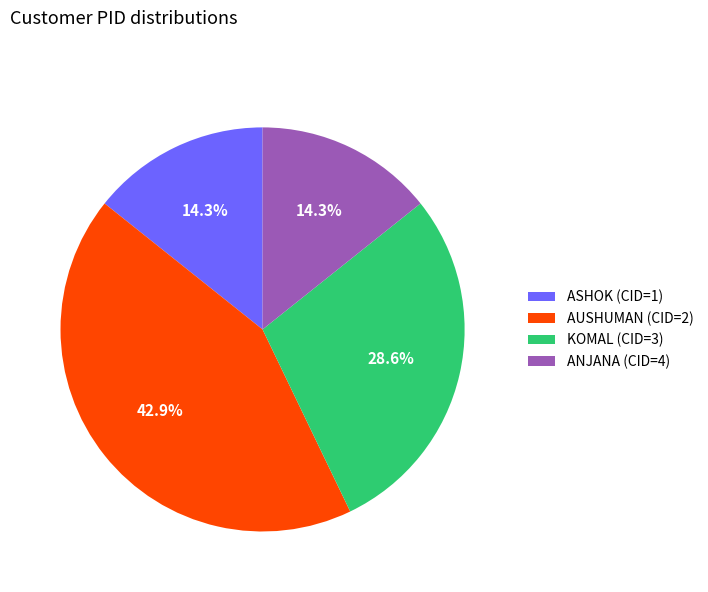

What is the ratio of the value at KOMAL (CID=3) to the value at ANJANA (CID=4)?

2.0